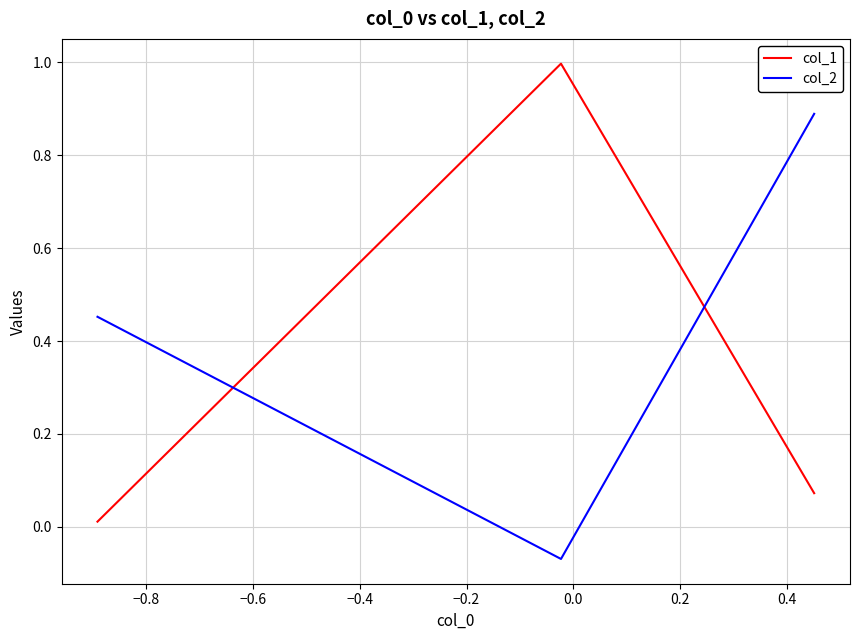

How many data points does each series have?

3